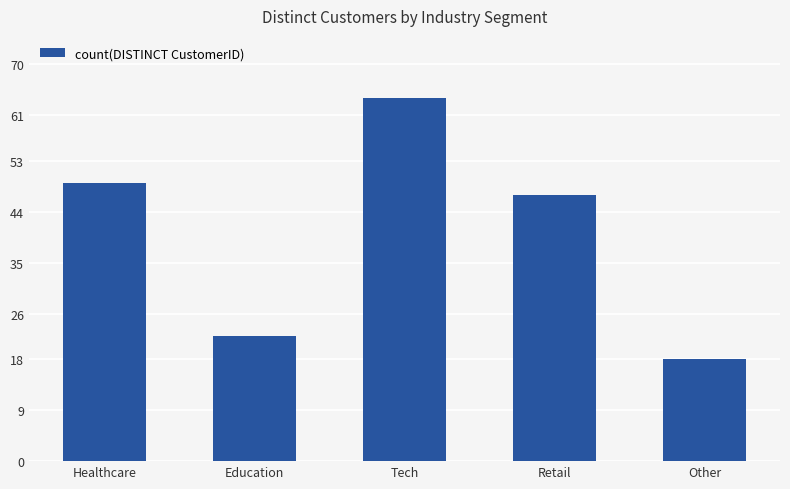

Where is the data nearest to the value 41?

Retail